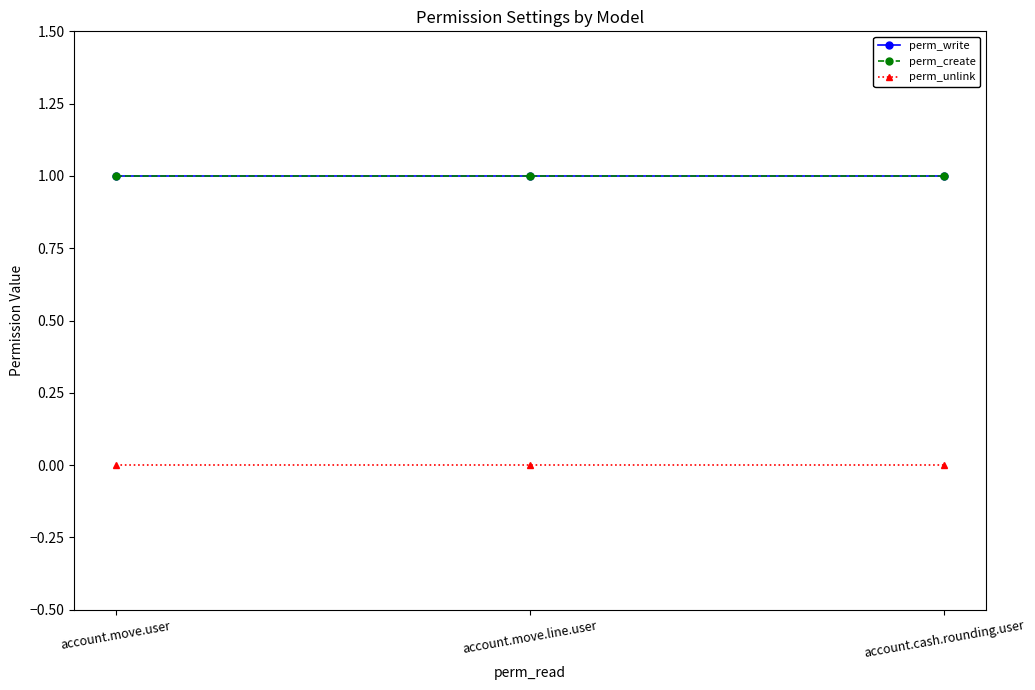

Is this an area chart (filled region under the line)?

No